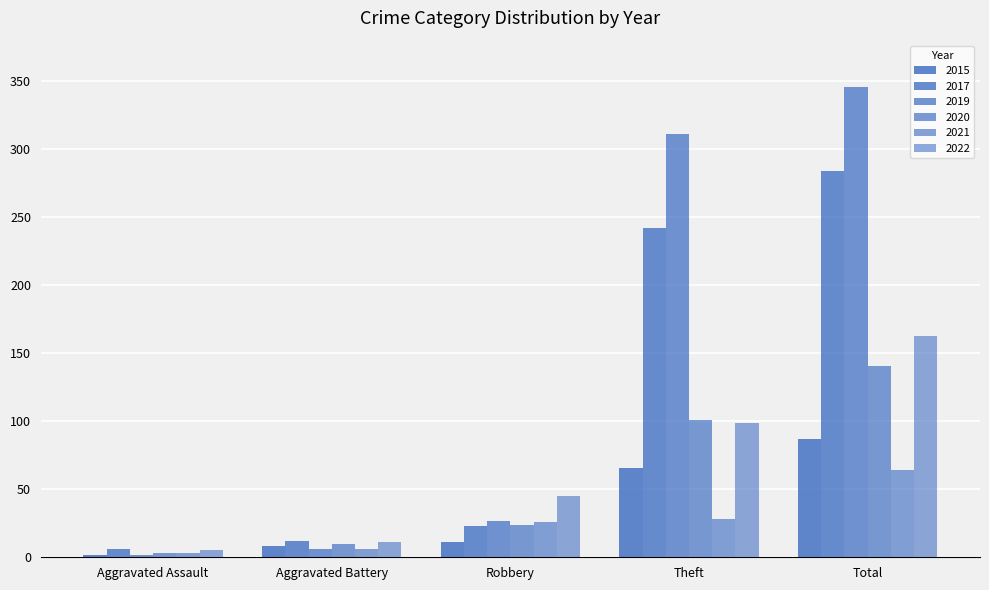

At which label is 2017 closest to 145?

Theft